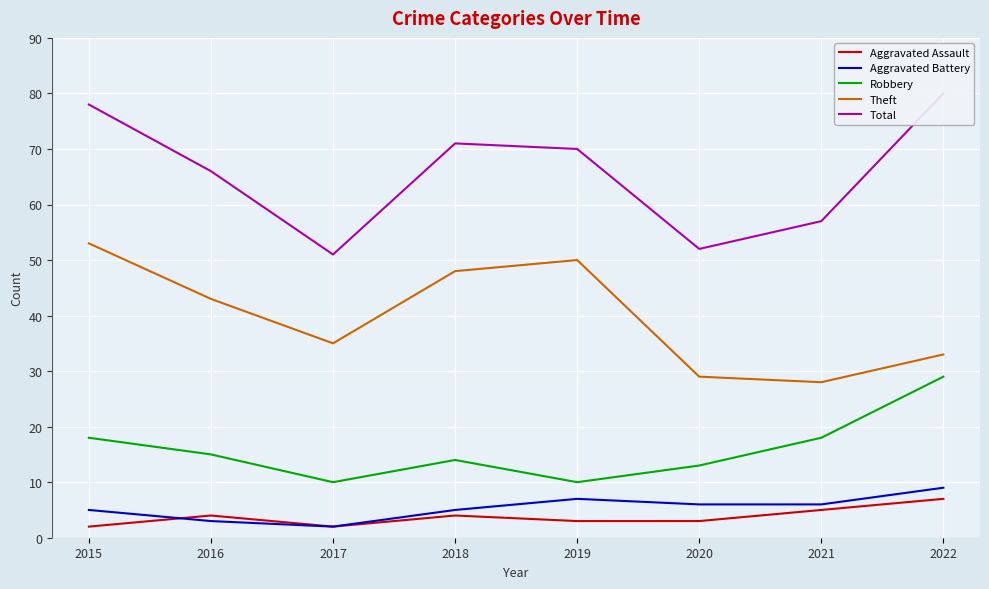

What are all the series names shown in the legend?

Aggravated Assault, Aggravated Battery, Robbery, Theft, Total